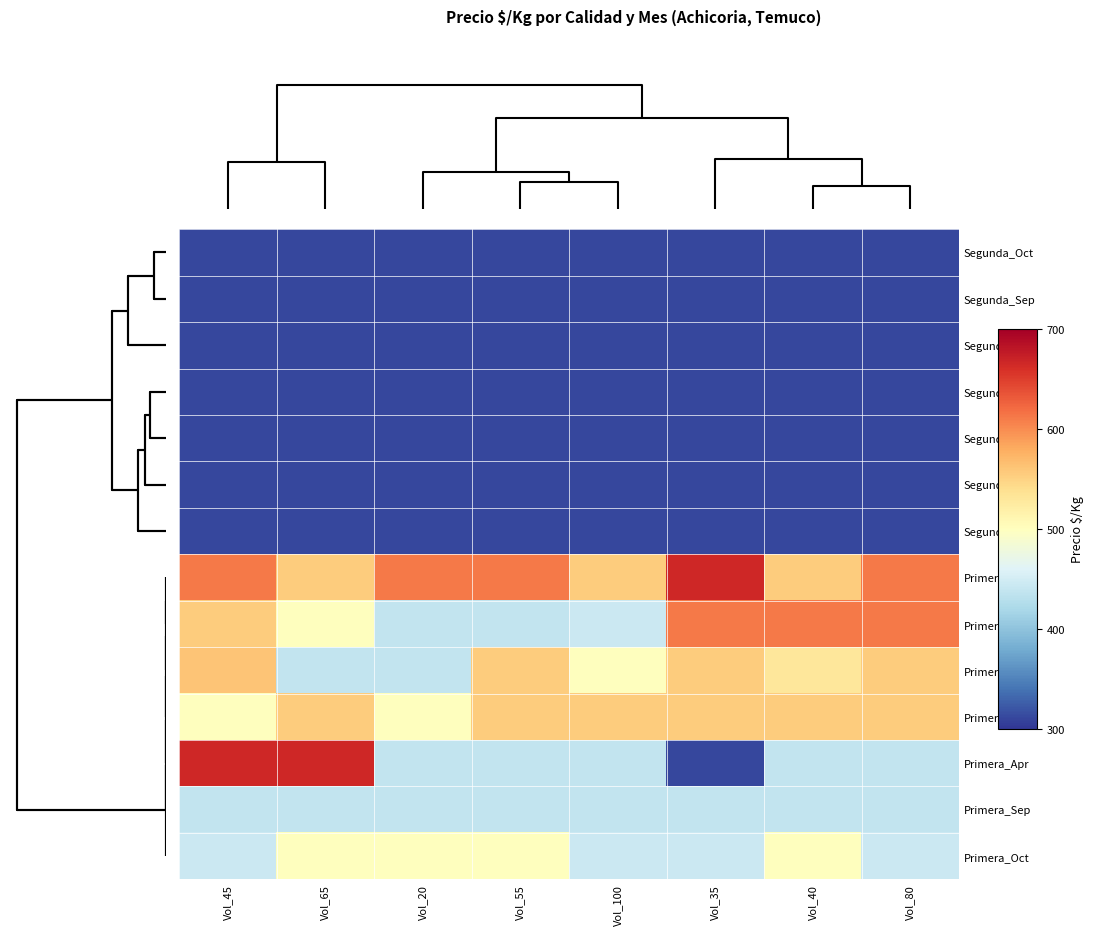

What is the smallest value displayed?

312